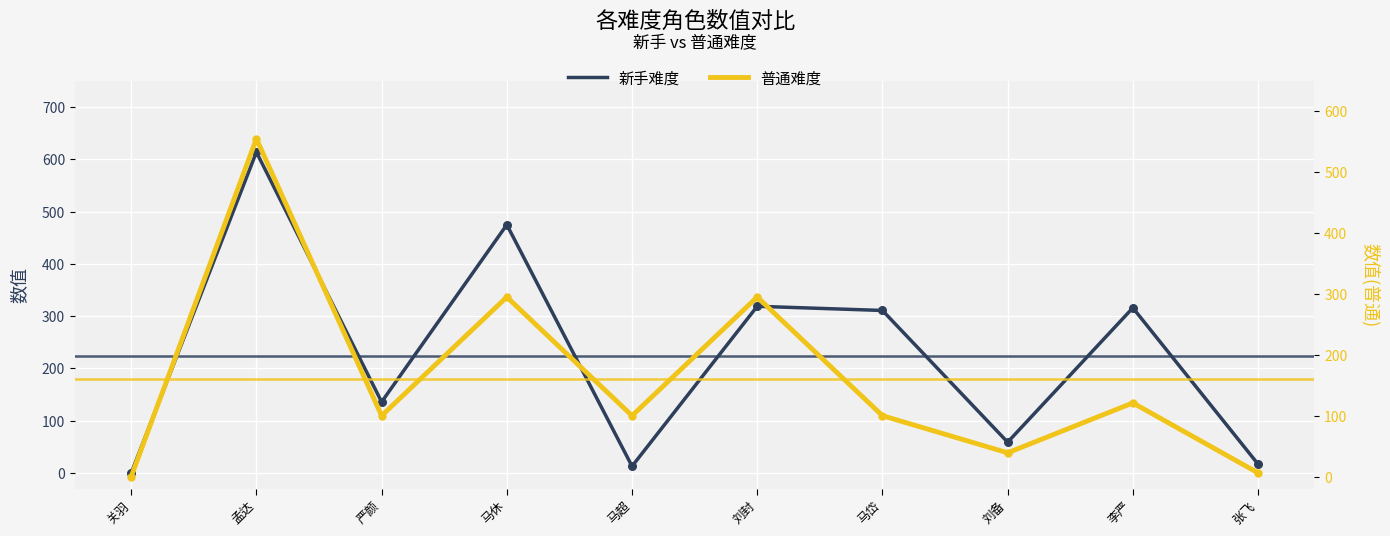

Which series reaches the minimum Y coordinate?

新手难度